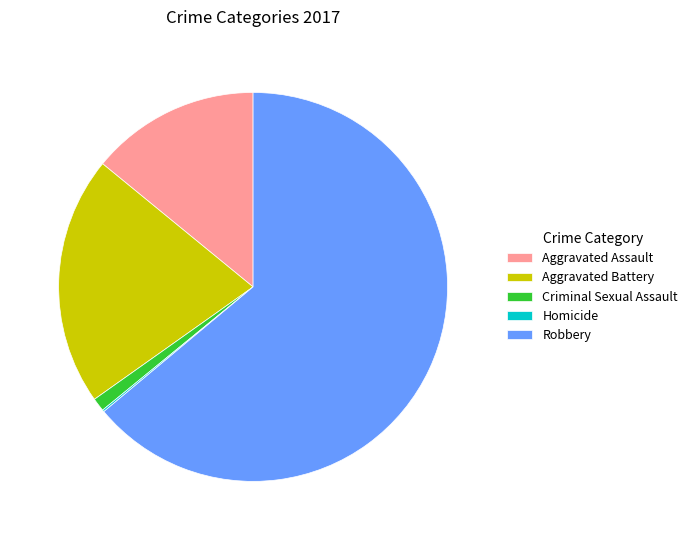

Approximately how many times larger is the value at Aggravated Assault compared to Criminal Sexual Assault?

12.7